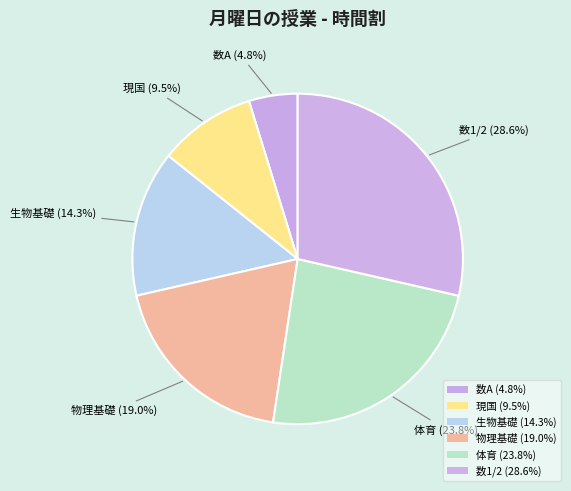

How many slices are in this pie chart?

6